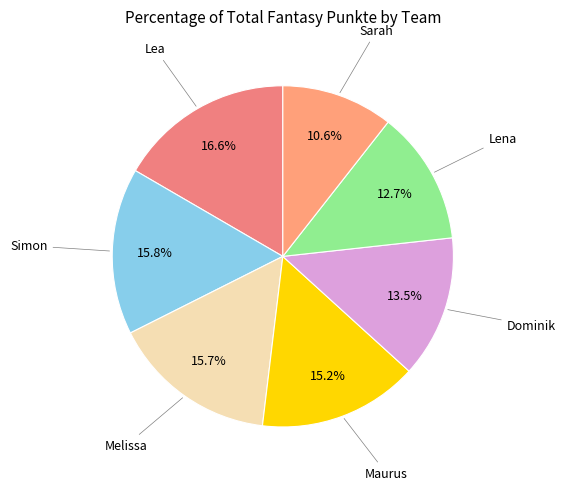

Count the number of slices in the pie.

7